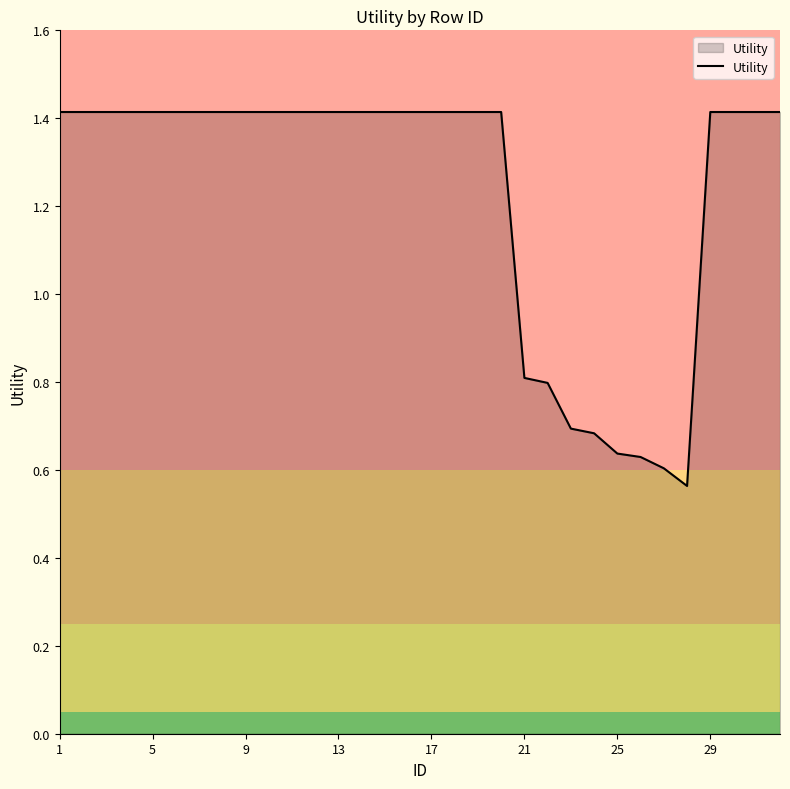

What is the maximum value shown in the chart?

1.4